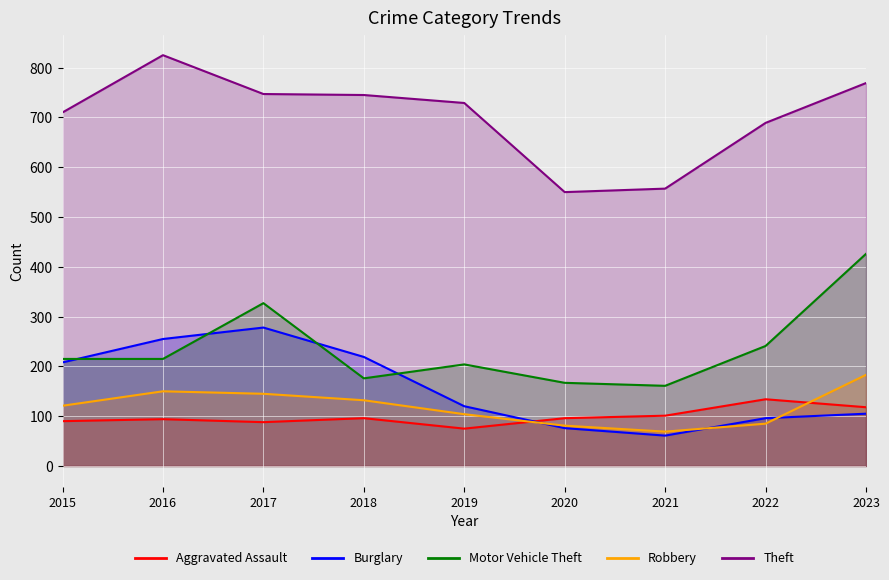

Which series has the widest spread of values?

Theft